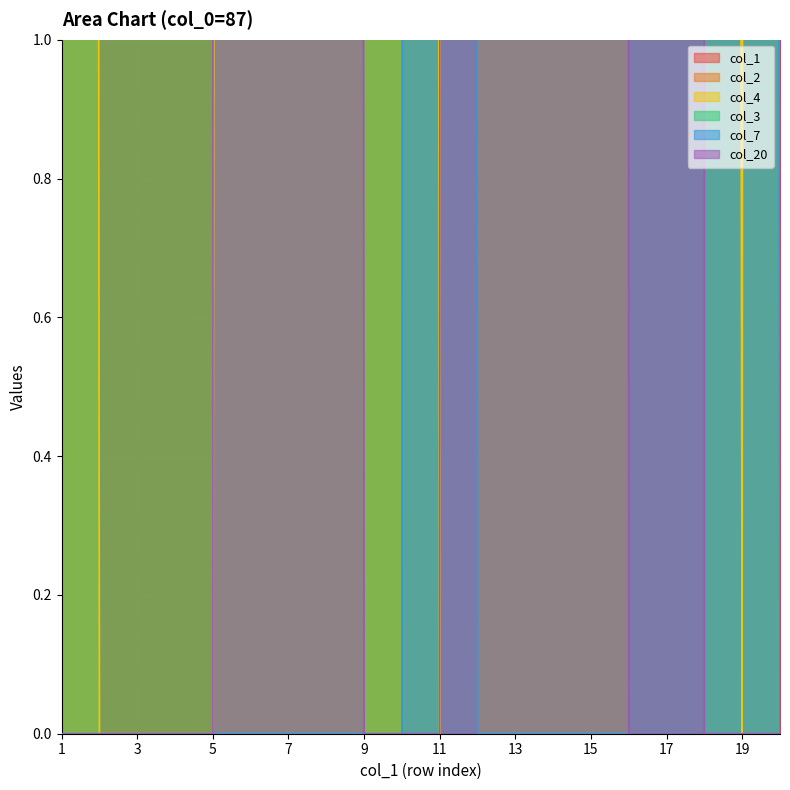

Reading right to left, list all the values displayed in this chart.

col_1: 20	19	18	17	16	15	14	13	12	11	10	9	8	7	6	5	4	3	2	1
col_2: 575	444	416	391	390	439	461	794	830	627	591	600	563	735	771	617	715	656	536	1017
col_4: 115	0	33	113	322	329	297	518	155	0	44	89	84	190	43	0	0	0	0	48
col_3: 1188	1188	1232	1352	1610	1610	1500	1336	1060	422	522	522	522	478	358	100	100	100	100	100
col_7: 0	44	120	258	0	0	0	0	0	100	0	0	0	0	0	0	0	0	0	0
col_20: 0	0	0	1030	0	165	246	414	957	0	0	0	66	180	387	0	0	0	0	0